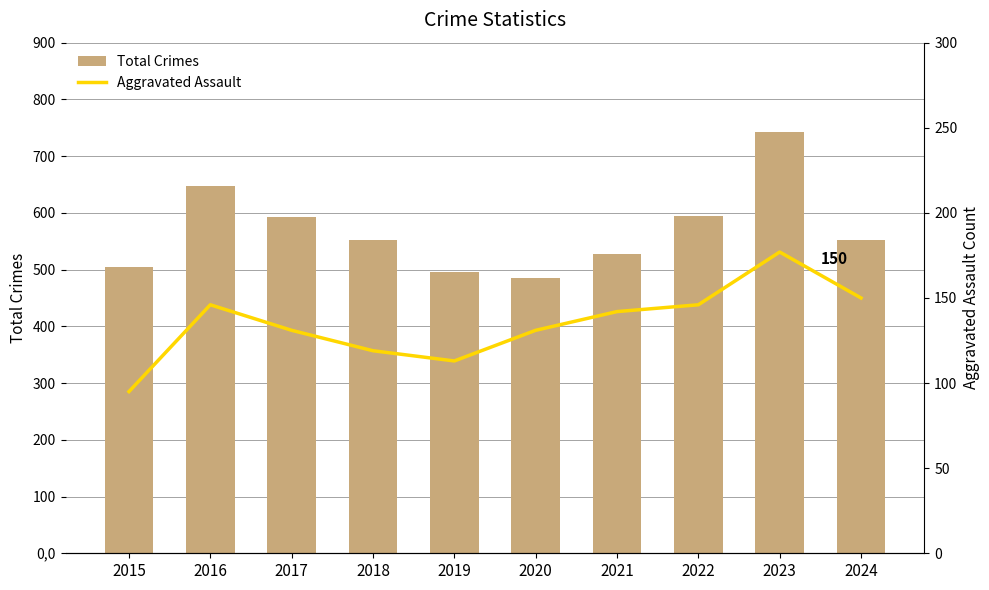

The Aggravated Assault series shows 49 at 2018. True or false?

False